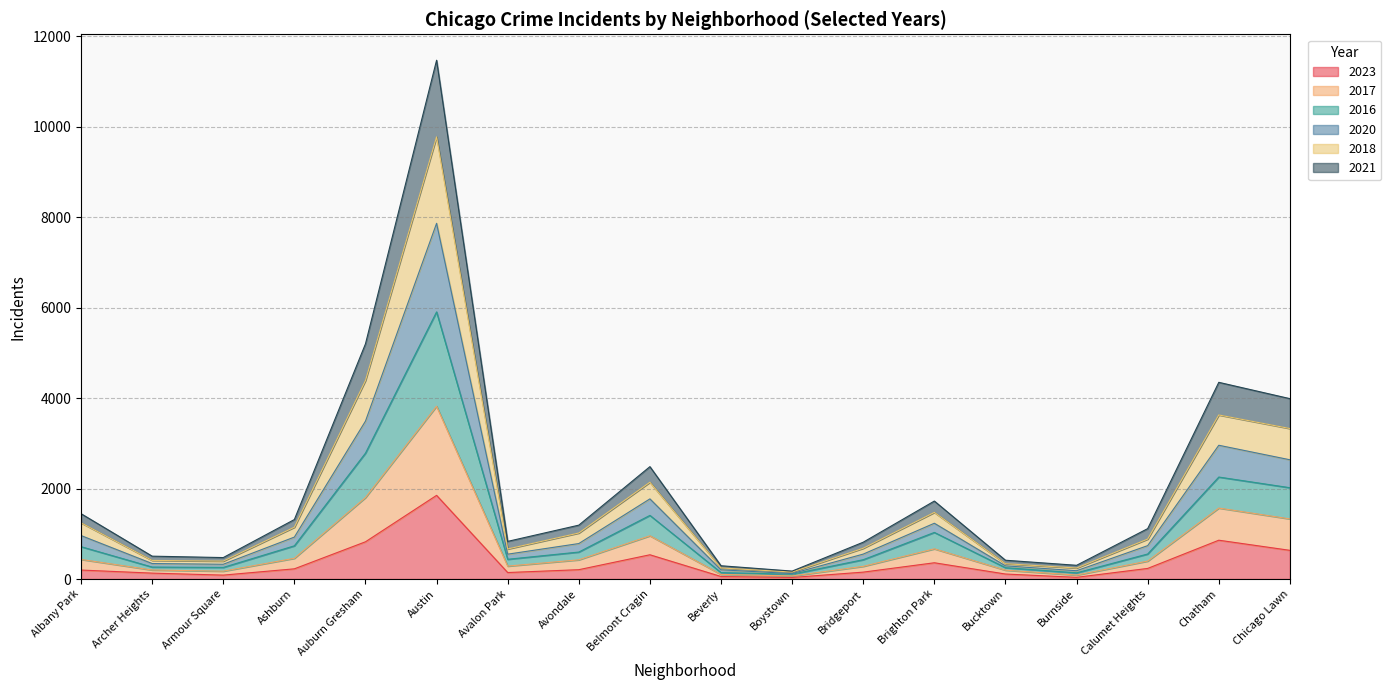

List the labels in order of 2021 value, largest first.

Austin, Auburn Gresham, Chatham, Chicago Lawn, Belmont Cragin, Brighton Park, Ashburn, Albany Park, Avondale, Calumet Heights, Avalon Park, Bridgeport, Archer Heights, Bucktown, Armour Square, Beverly, Burnside, Boystown